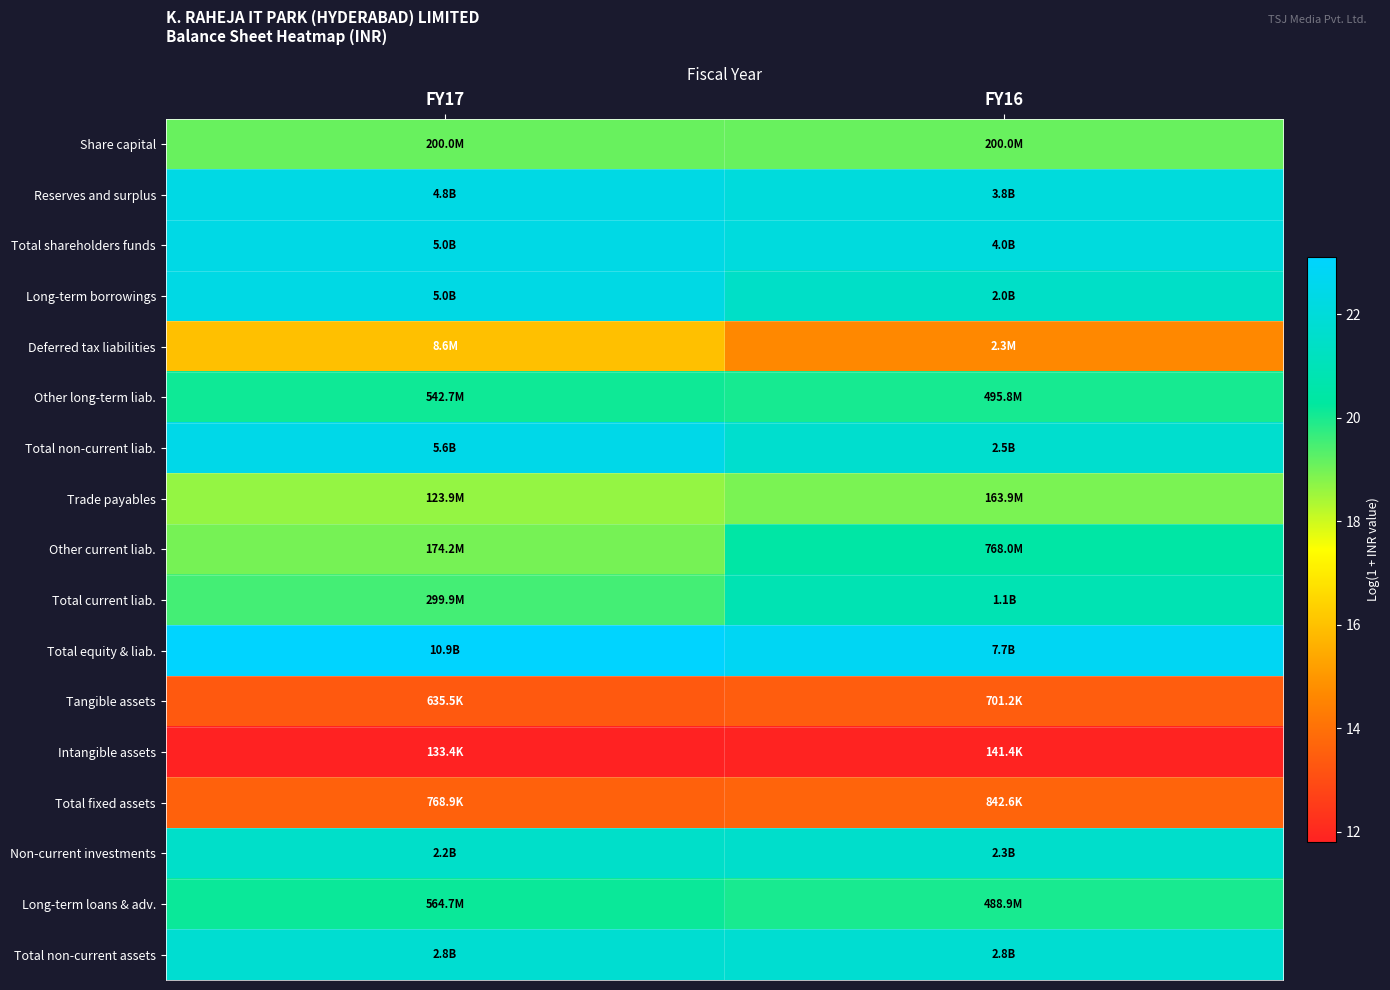

What is the spread (max minus min) of values at FY17?

11.3